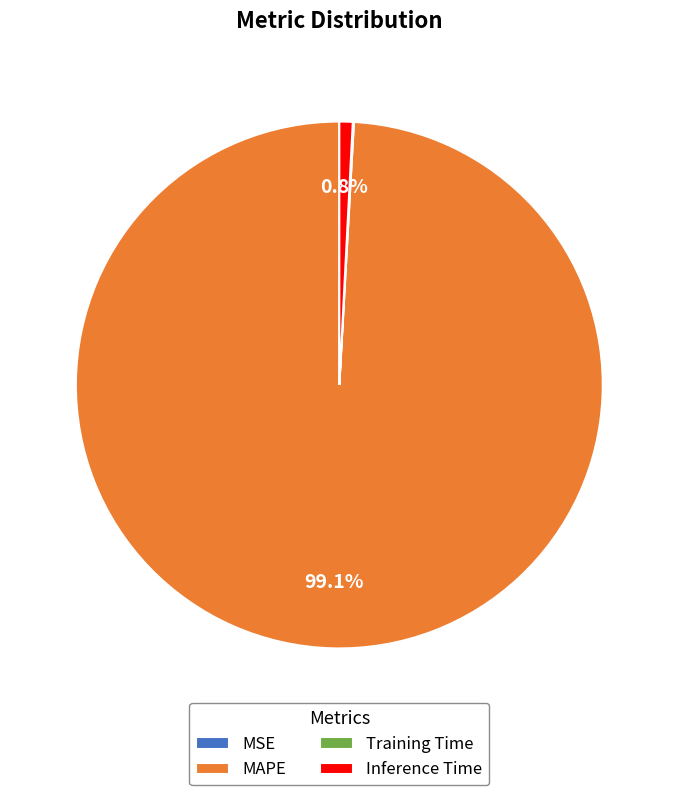

To the nearest percent, what is the difference between the largest and smallest slice percentages?

99%